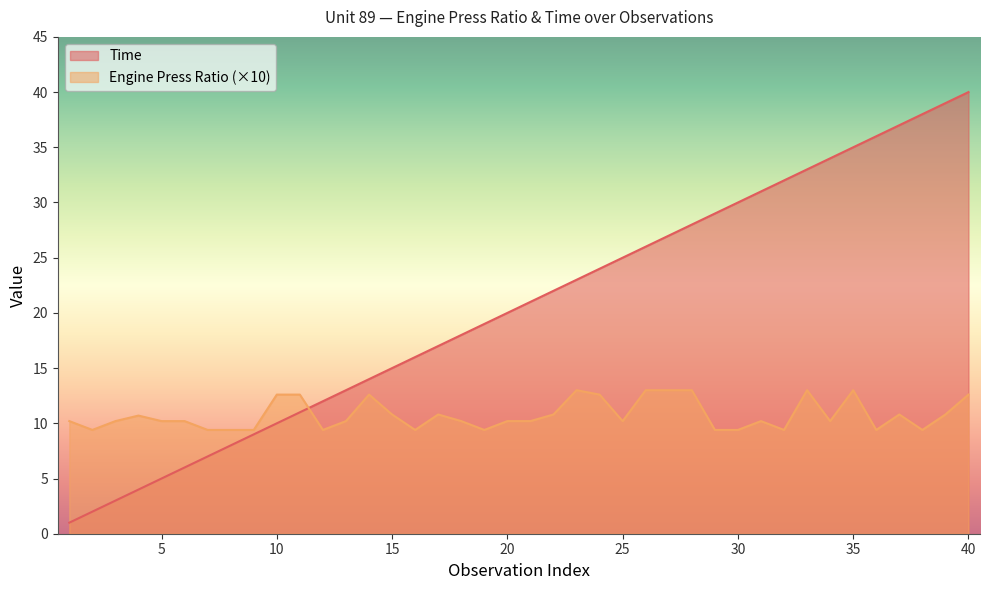

What is the maximum value for Time?

40.0